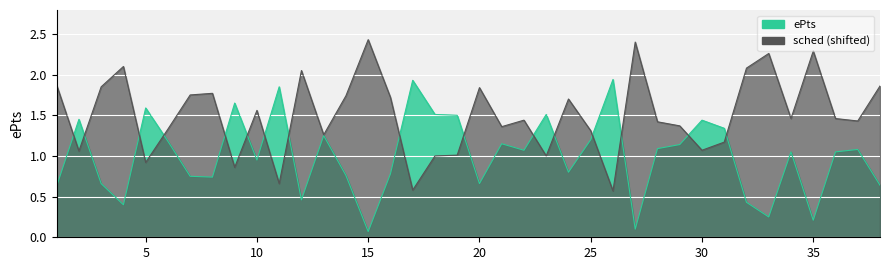

How many times do sched and ePts cross each other?

16